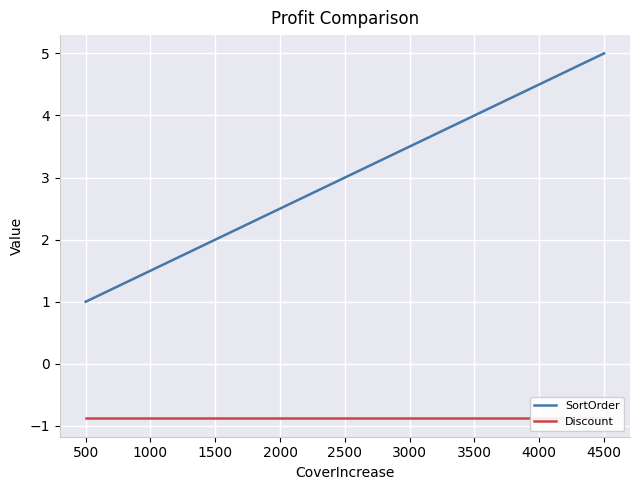

Reading left to right, extract all data points from this chart.

SortOrder: 1.0	2.0	3.0	4.0	5.0
Discount: -0.9	-0.9	-0.9	-0.9	-0.9